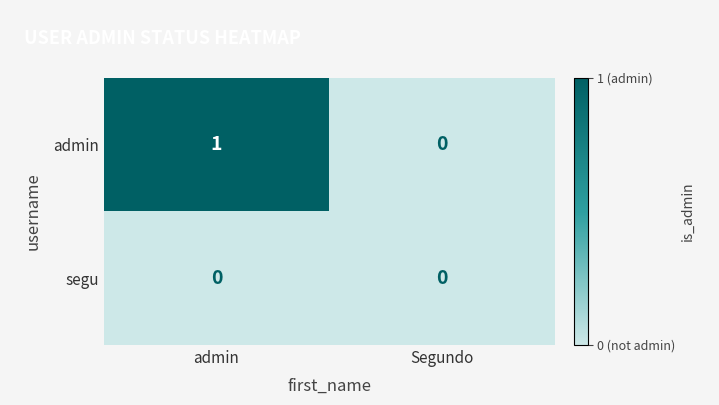

What is the maximum value shown in the chart?

1